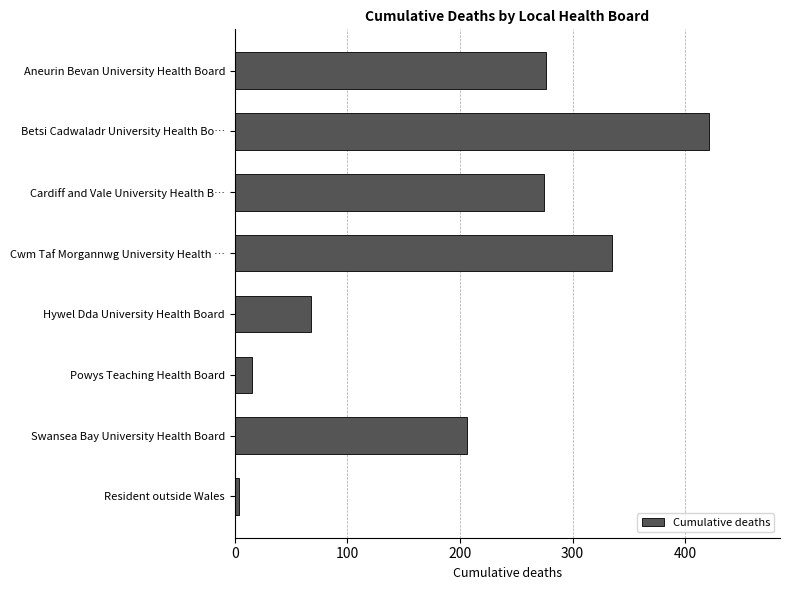

Is it true that the value at Betsi Cadwaladr University Health Bo… is 218?

False